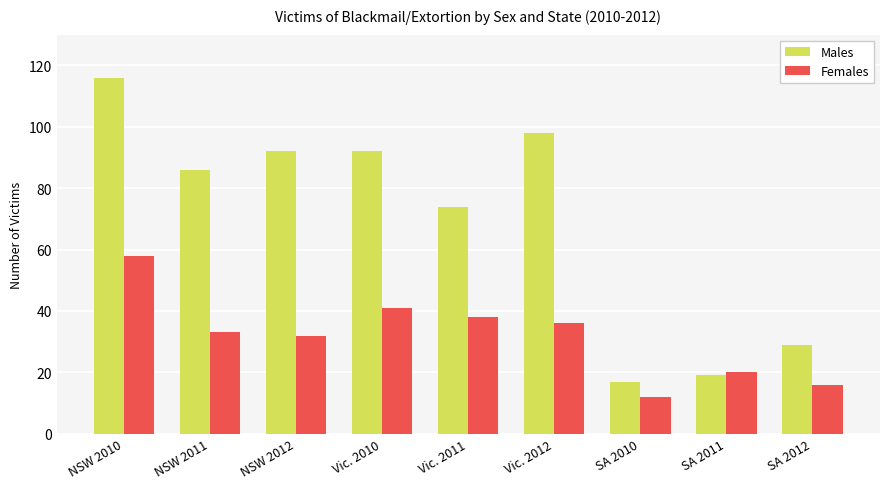

What is the difference between the highest and lowest values at SA 2010?

5